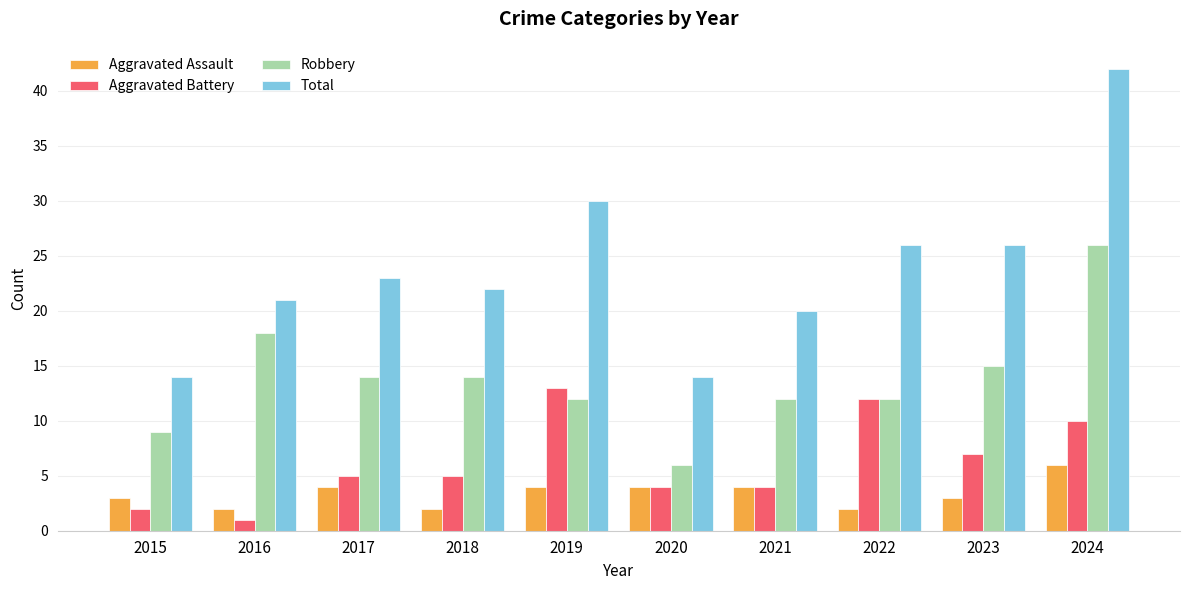

True or false: Aggravated Assault has a value of 5 at 2023.

False